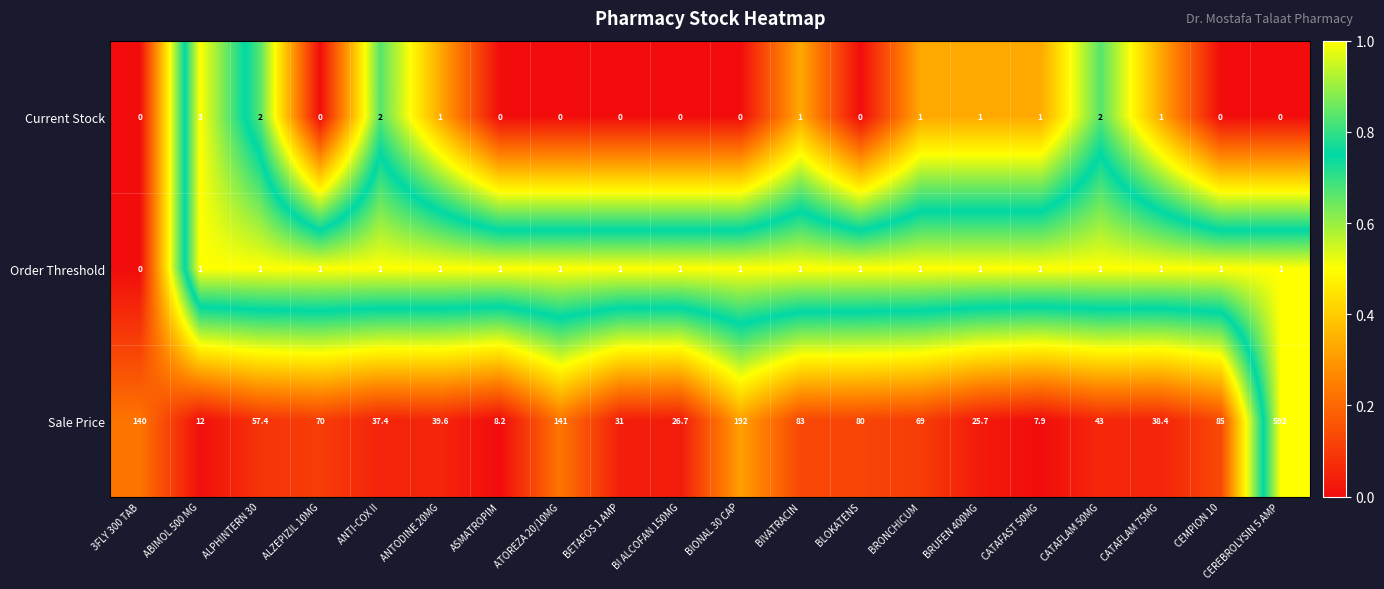

At how many categories does at least one series exceed 0?

20